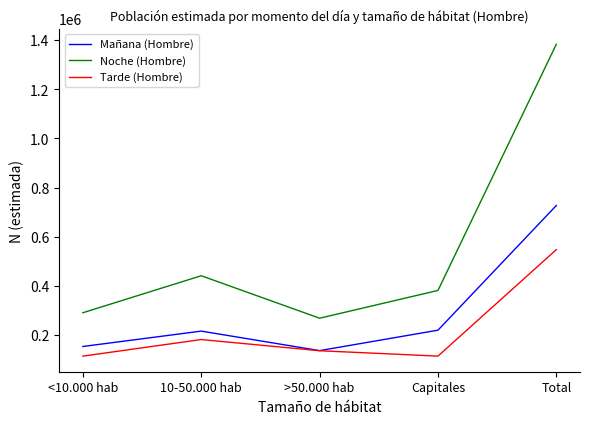

Where is Noche (Hombre) nearest to the value 825729?

10-50.000 hab